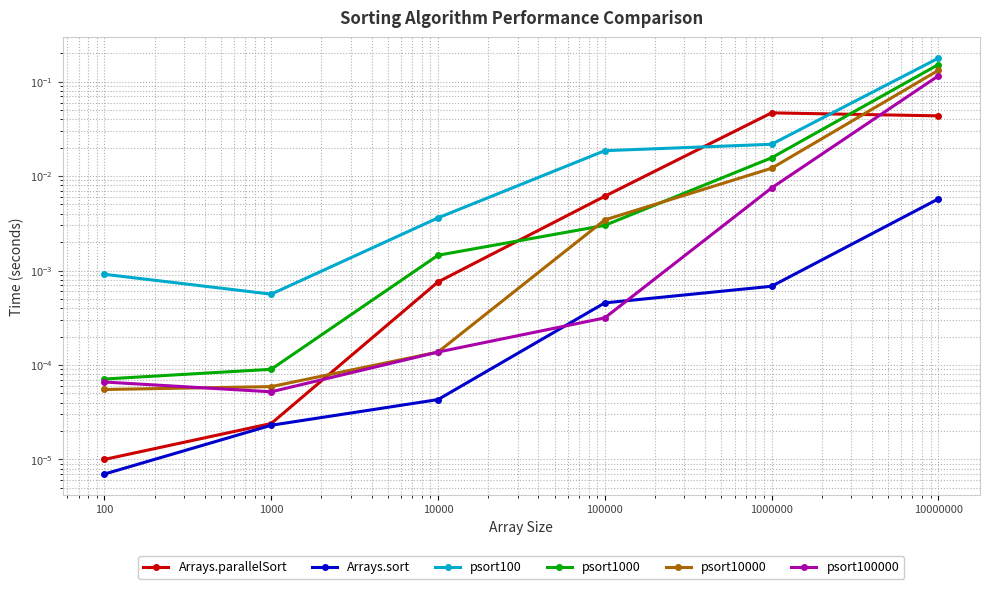

True or false: psort1000 has more than 0 points higher than both neighbors.

False